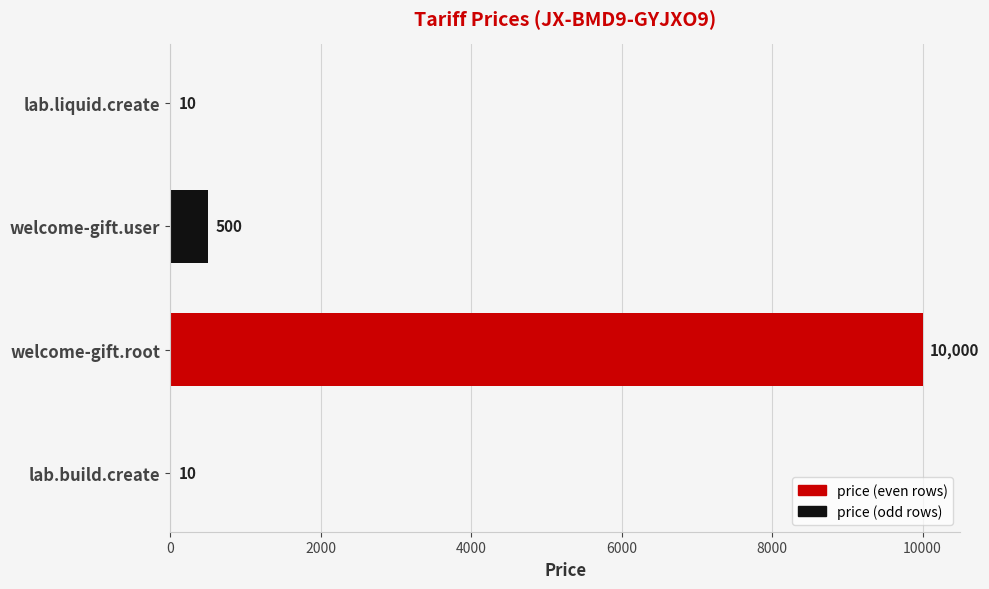

What is the greatest value displayed?

10000